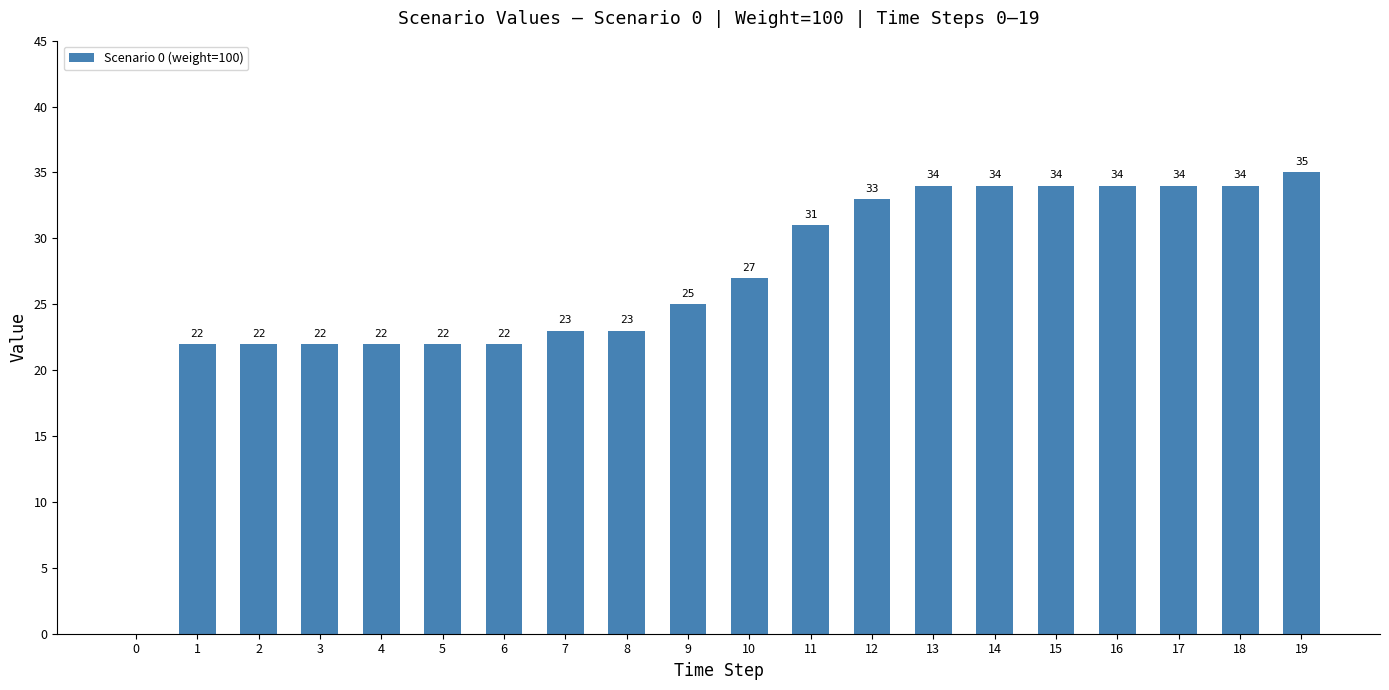

Read the value at 9.

25